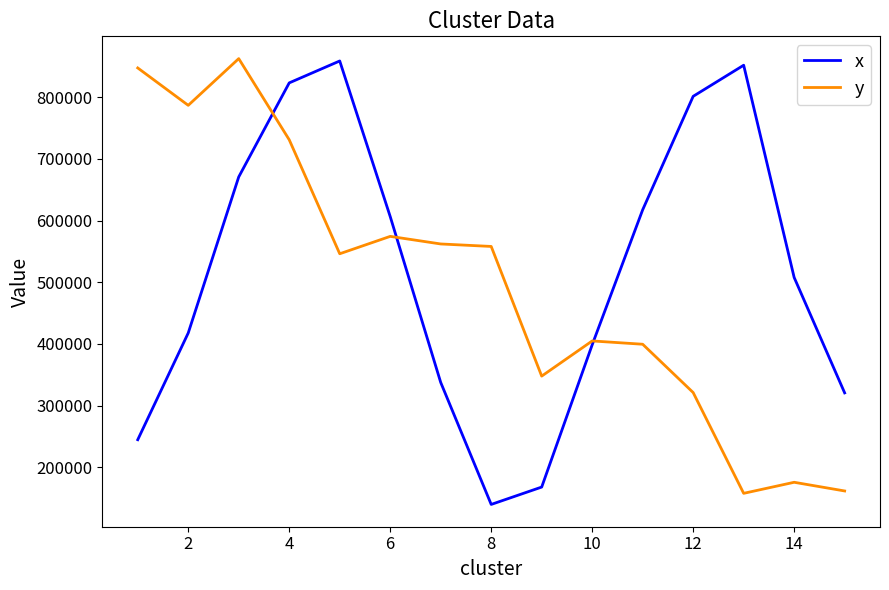

How many intersections are there between y and x?

3